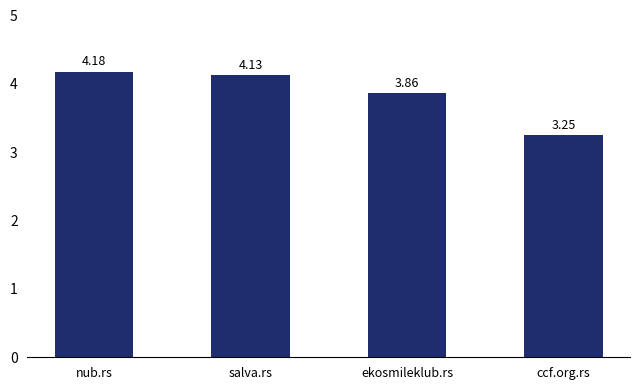

What is the label of the 1st bar from the left?

nub.rs